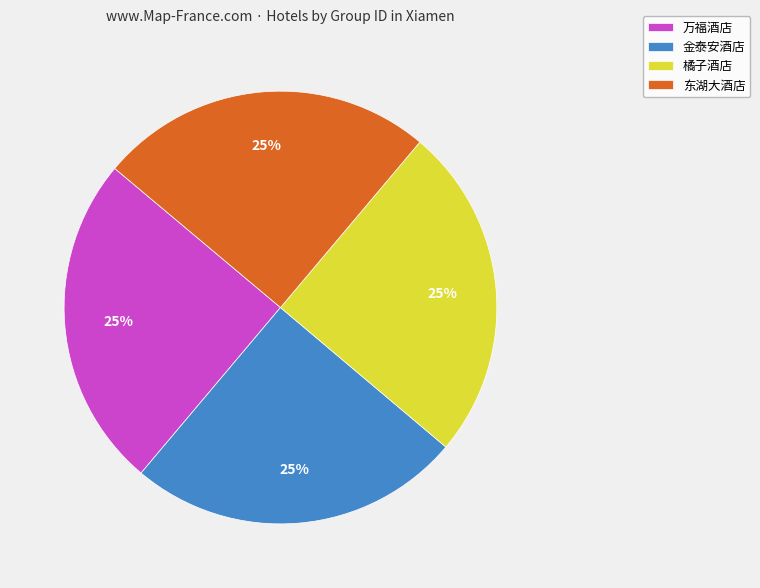

How many slices are in this pie chart?

4